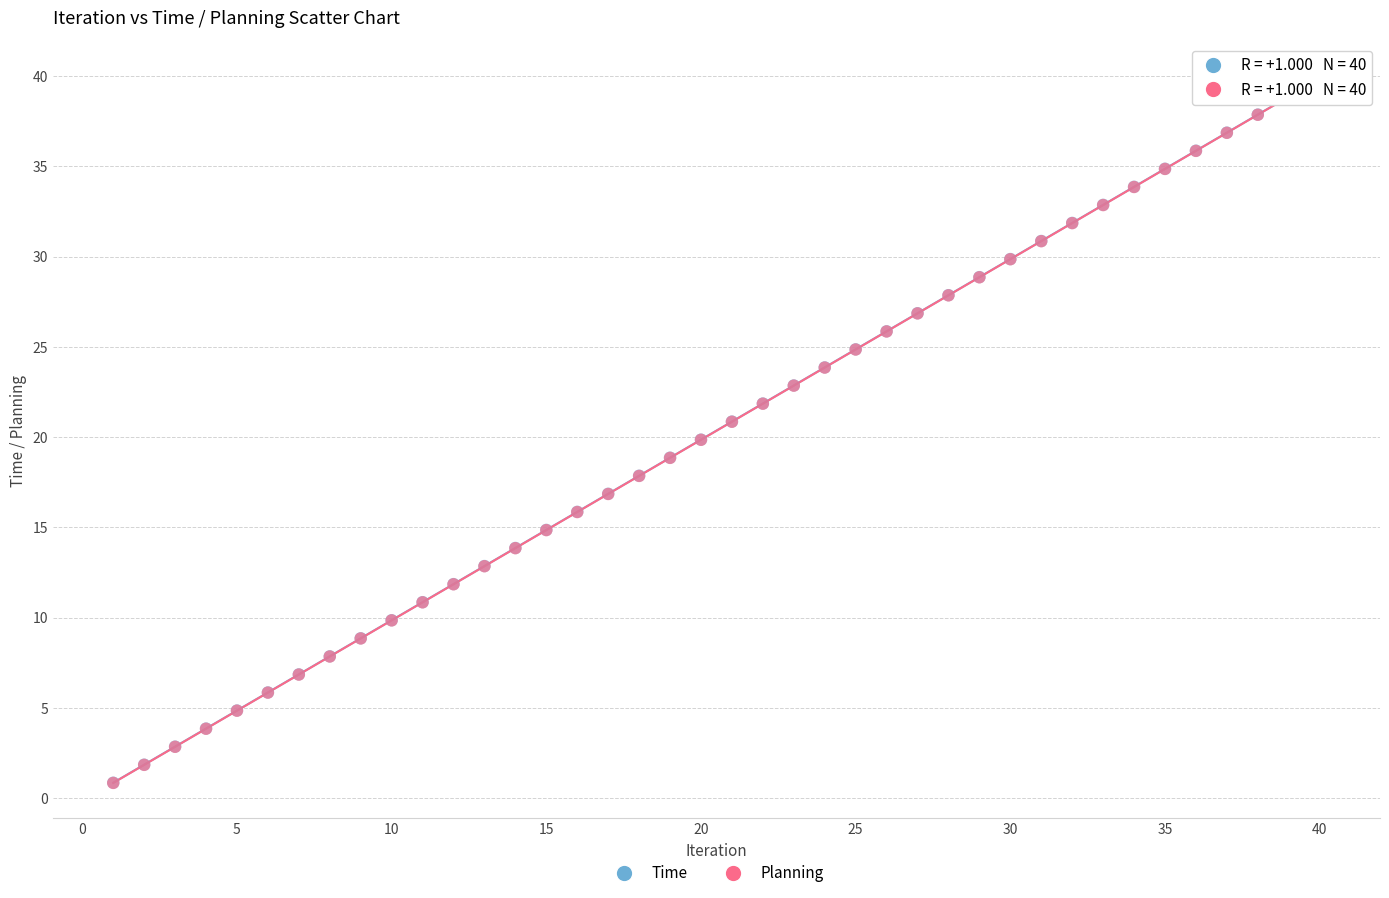

What are all the series names shown in the legend?

Time, Planning